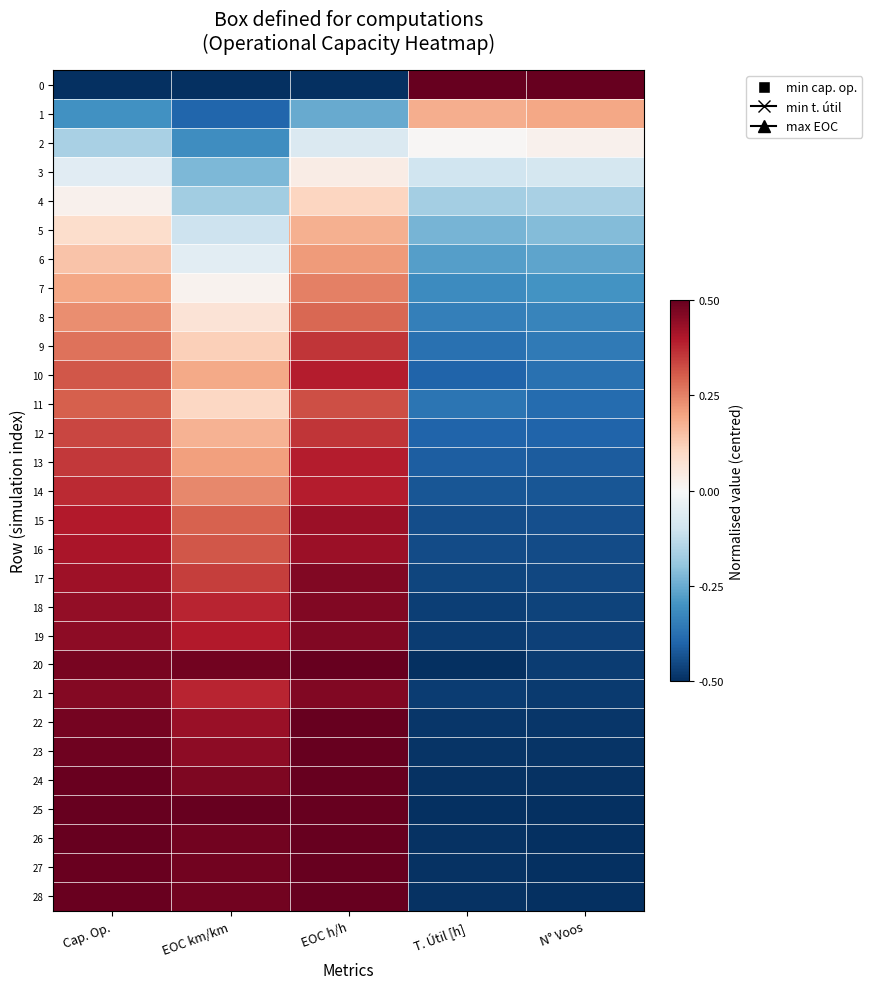

Which category has the lowest value across all series?

Cap. Op.